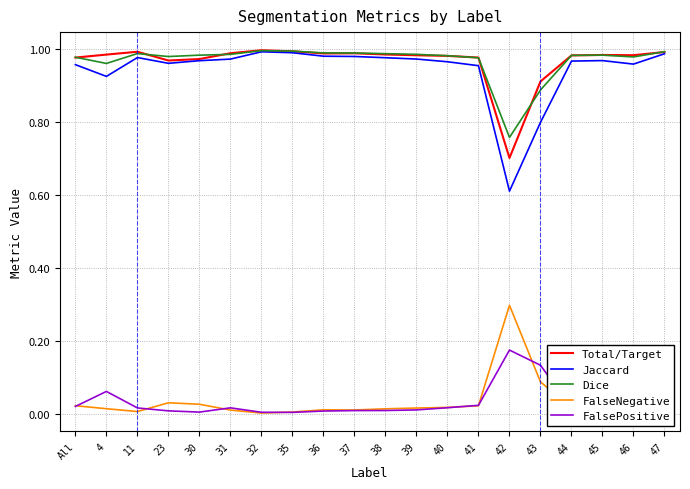

Which series has the largest range (max minus min)?

Jaccard